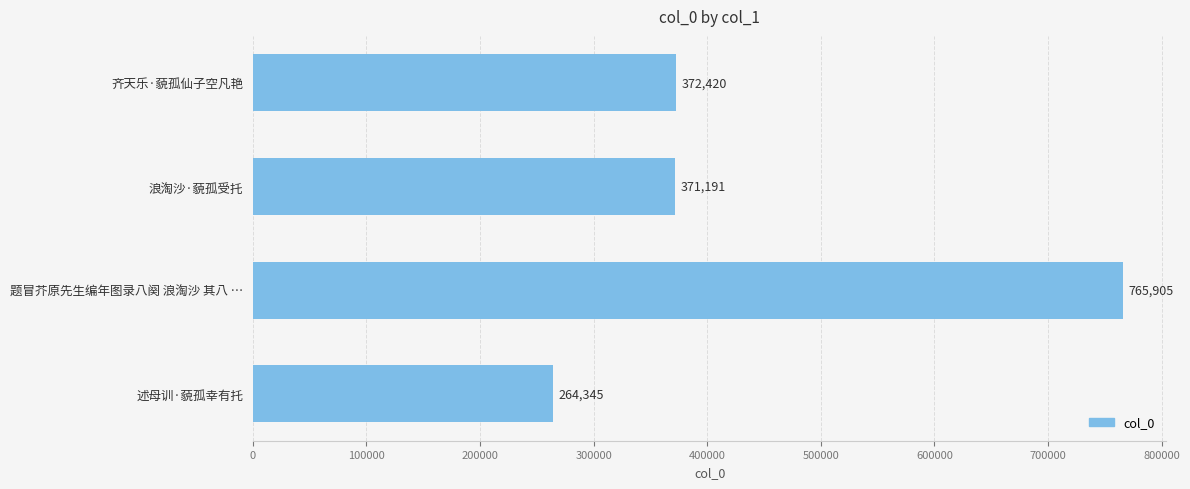

What is the change in value from 浪淘沙·藐孤受托 to 题冒芥原先生编年图录八阕 浪淘沙 其八 …?

+394714